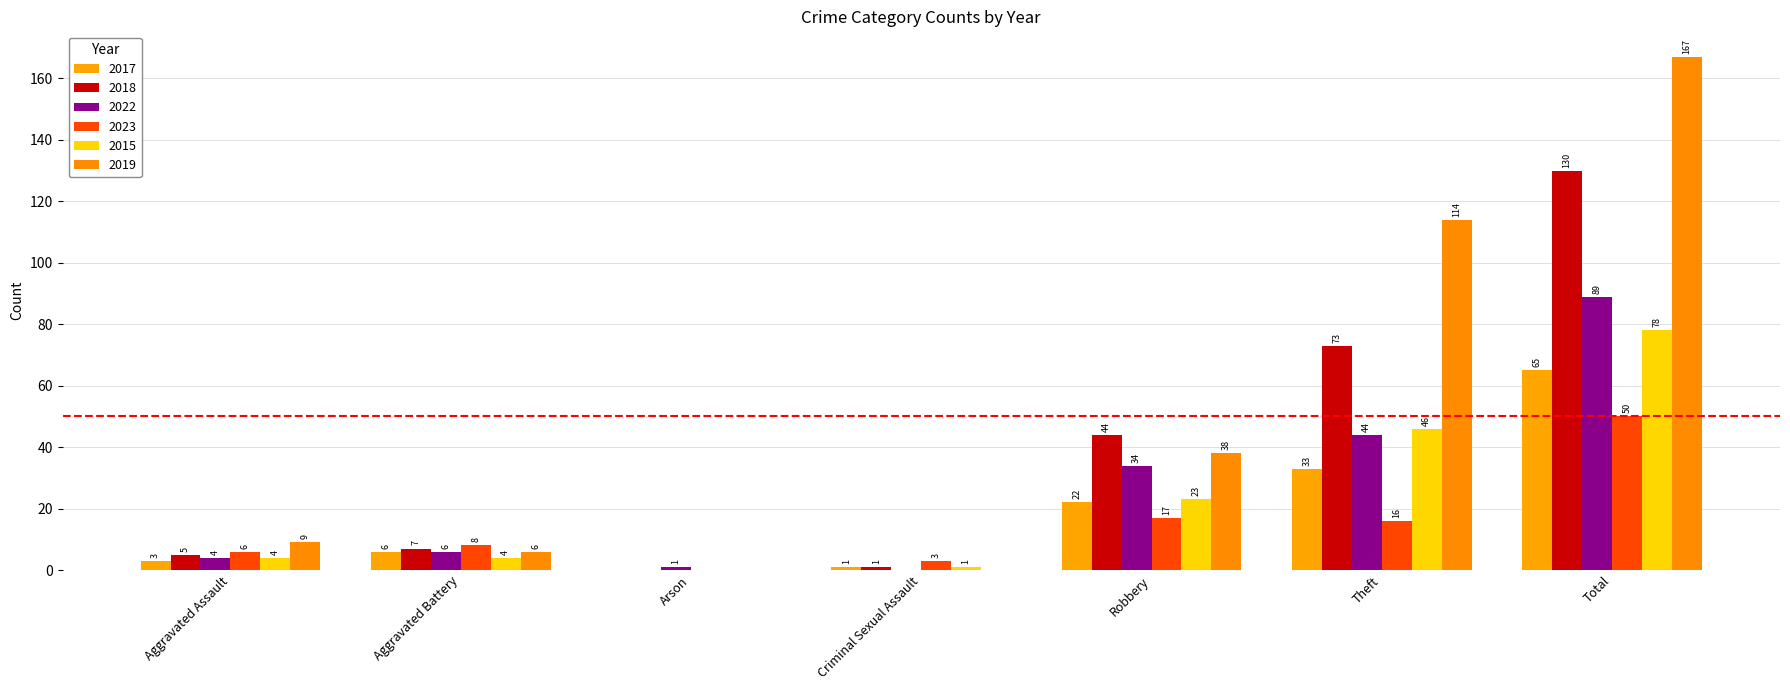

What is the average value of the 2015 series?

22